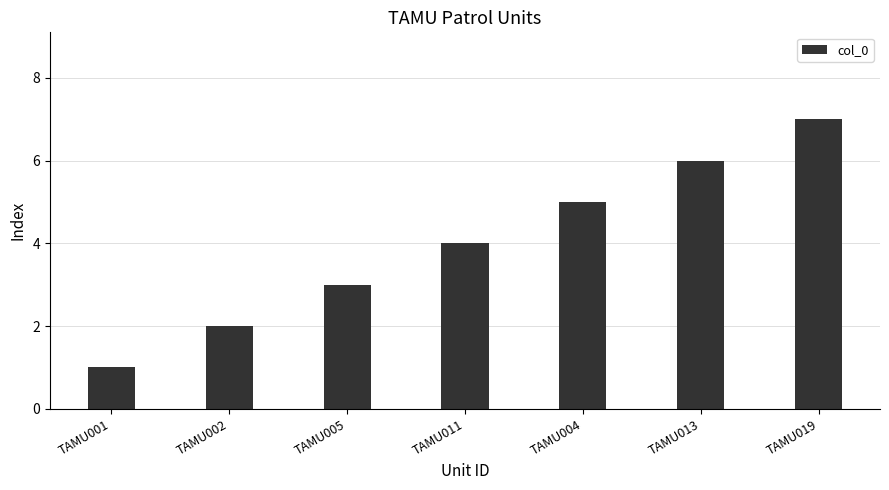

What is the change in value from TAMU004 to TAMU019?

+2